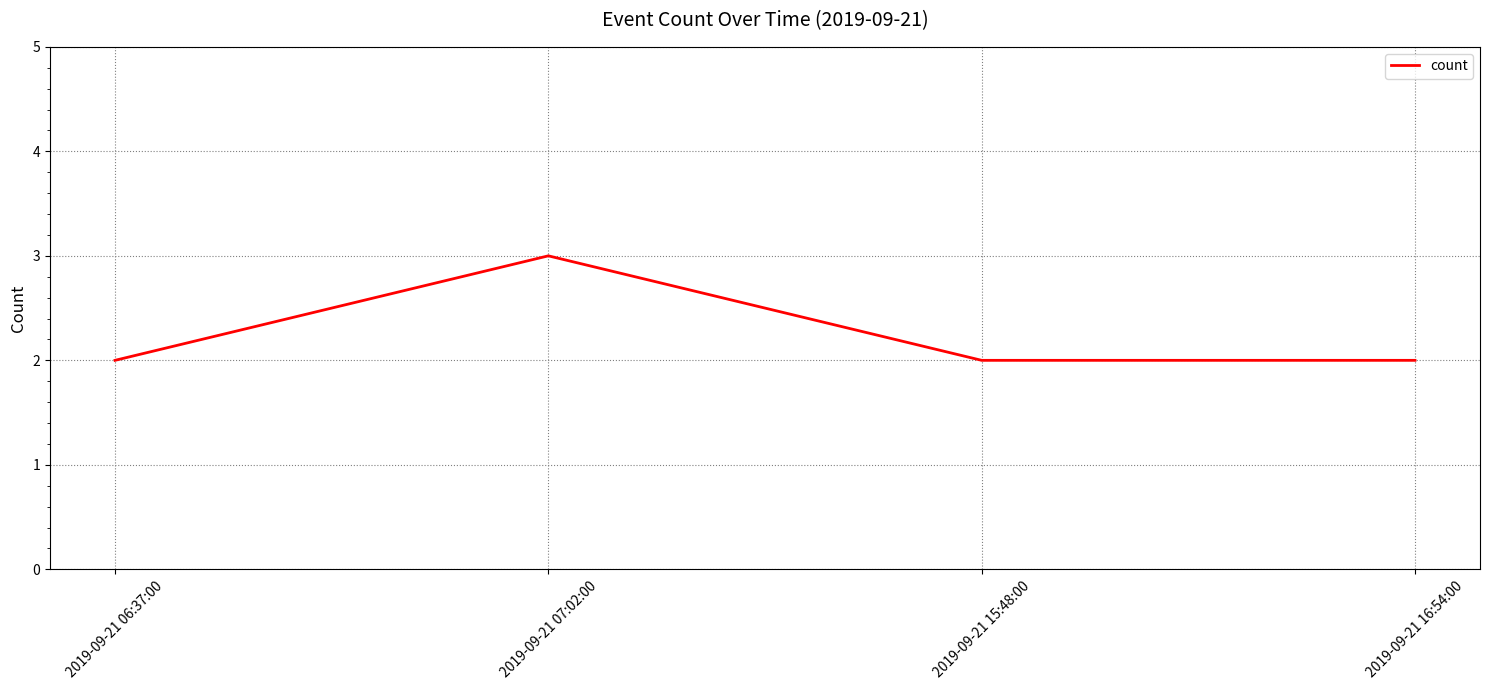

What is the minimum value shown in the chart?

2